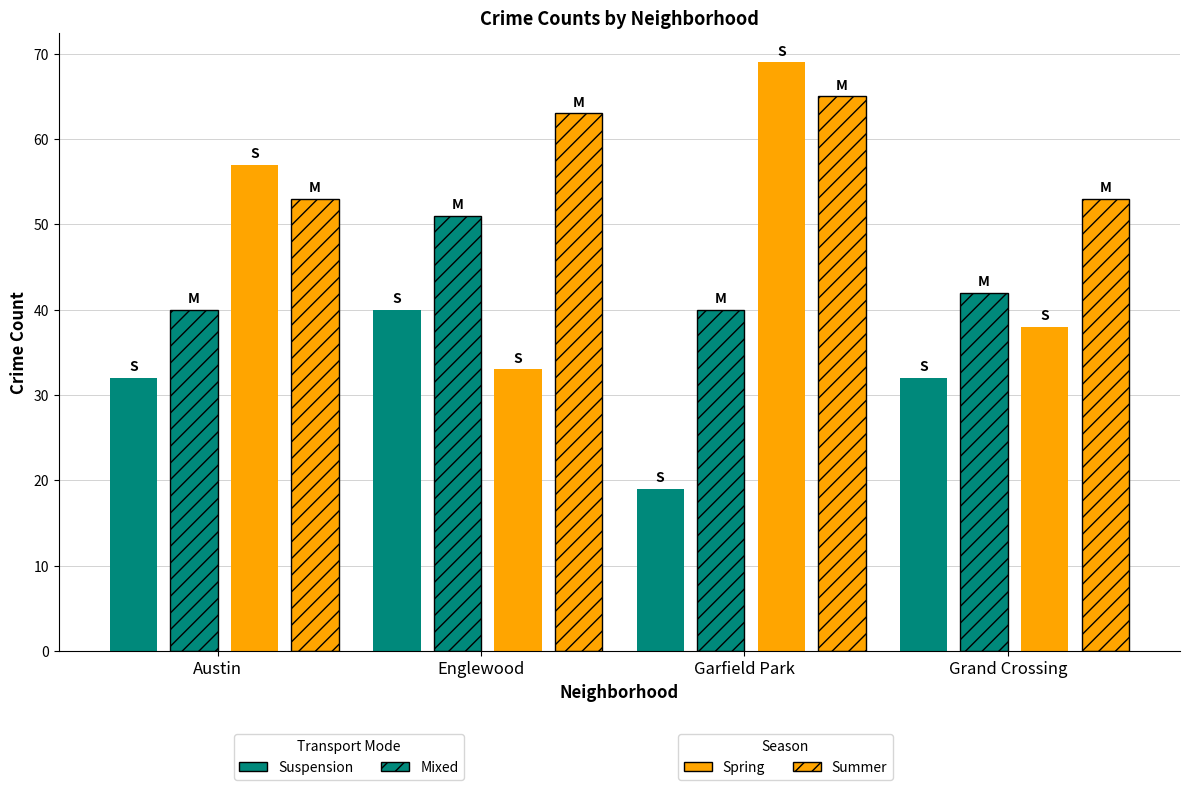

What is the minimum value shown in the chart?

19